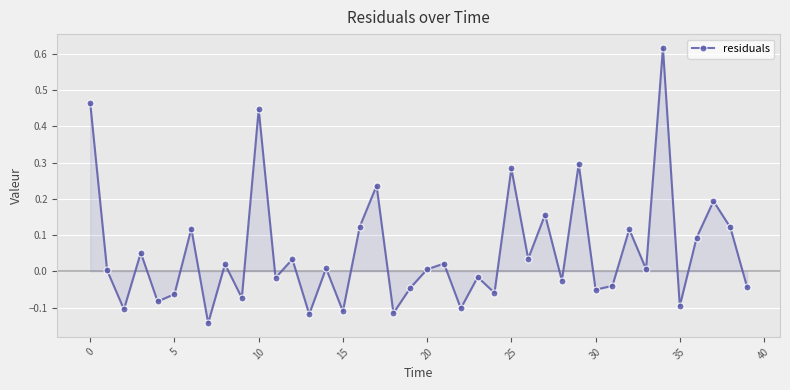

How many interior local peaks (higher than both neighbors) does the data have?

15